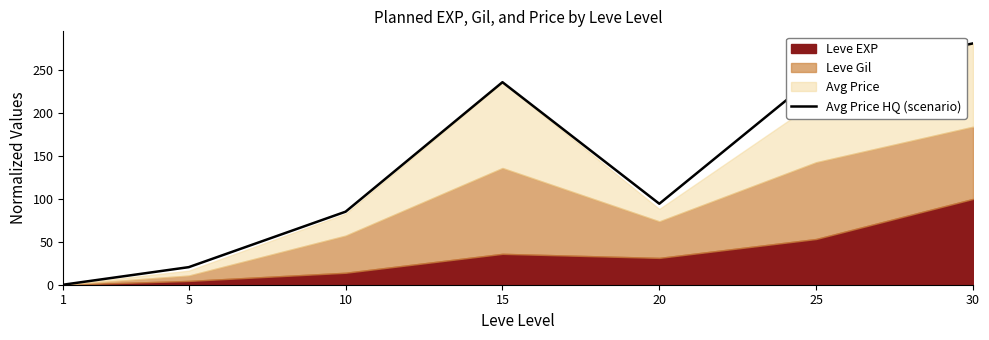

Between 1 and 25, which is larger?

25